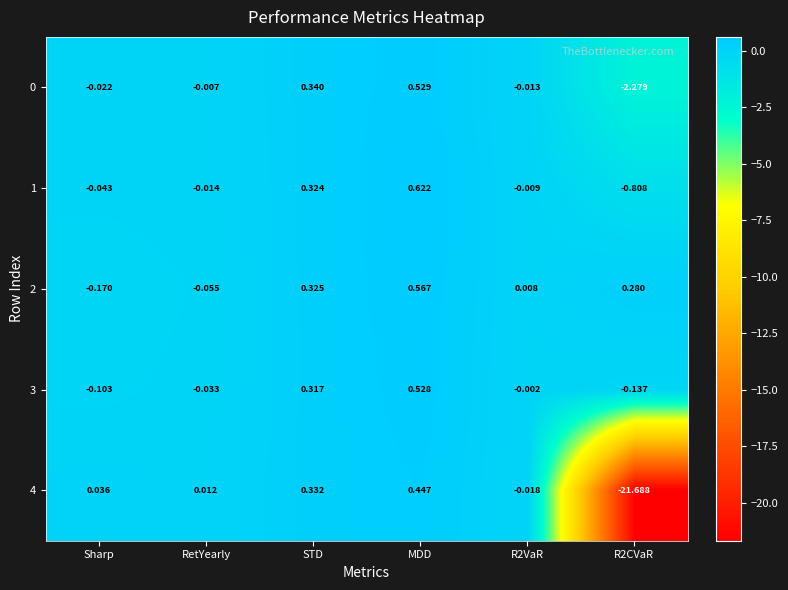

At which label does 4 first exceed 0?

Sharp